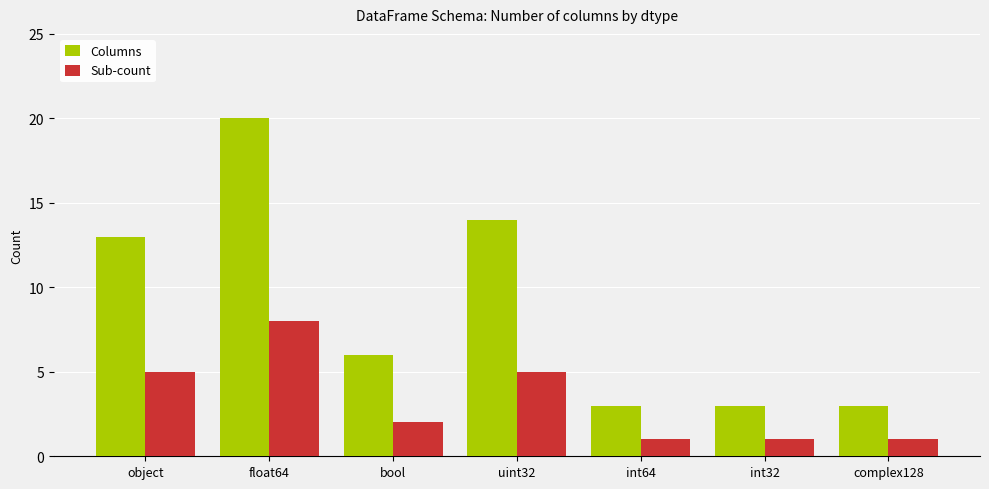

Which series has the largest total across all categories?

Columns